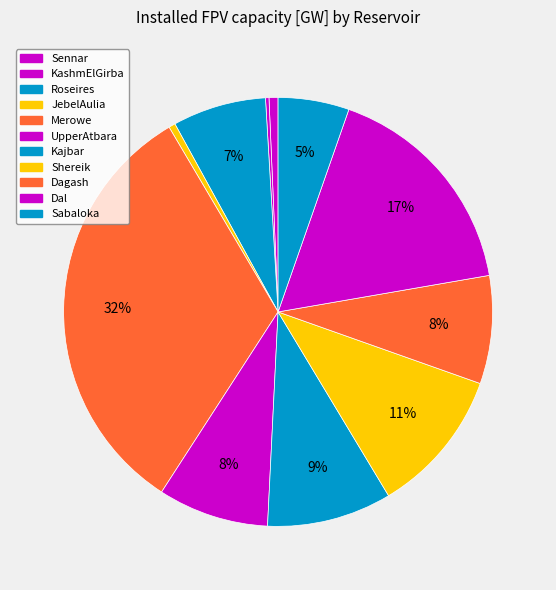

Is JebelAulia the majority of the pie?

No